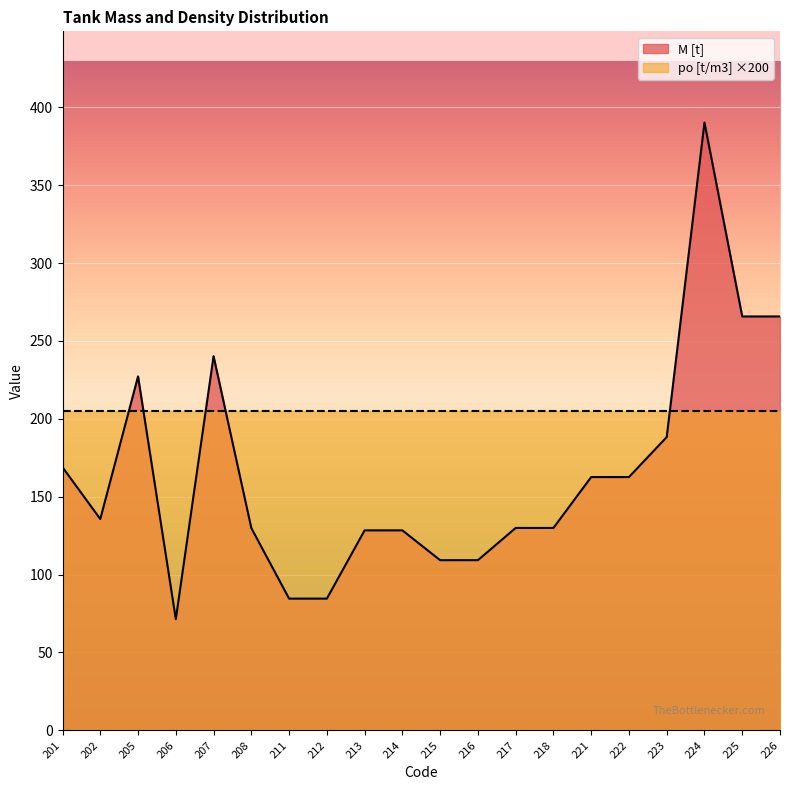

The value at 215 is 170.5. True or false?

False